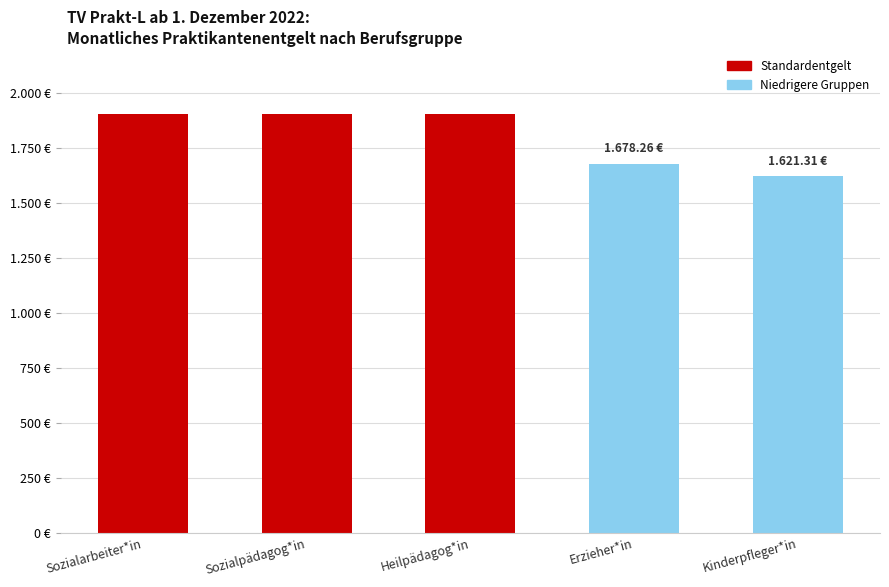

Which category has the highest value across all series?

Sozialarbeiter*in